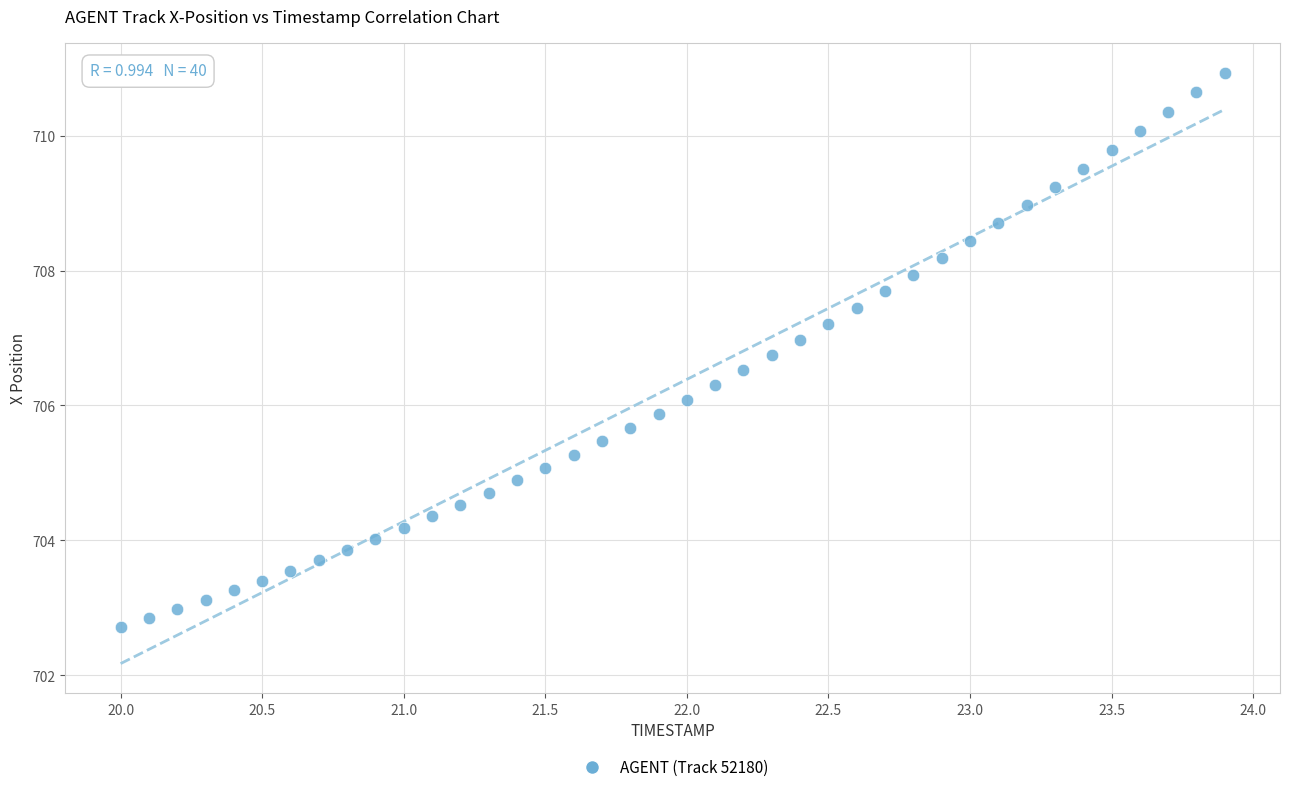

What is the range of Y values (max minus min)?

8.2